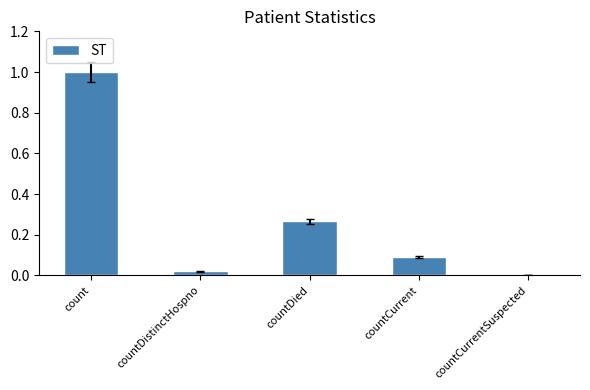

What is the approximate value at count?

1.0